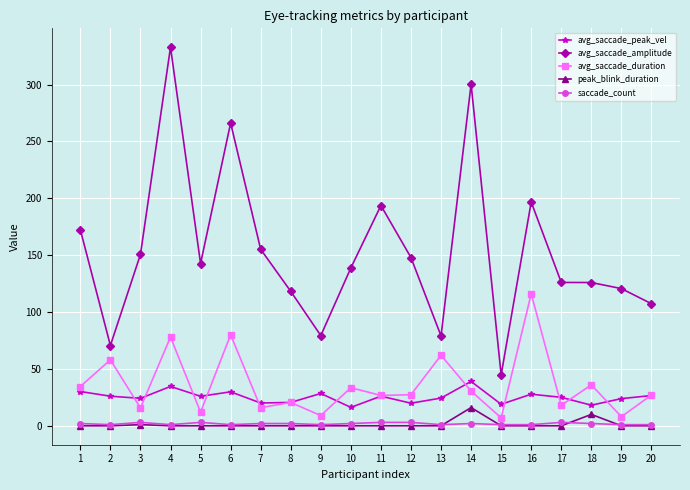

What is the sum of the avg_saccade_peak_vel values at 10 and 4?

50.8